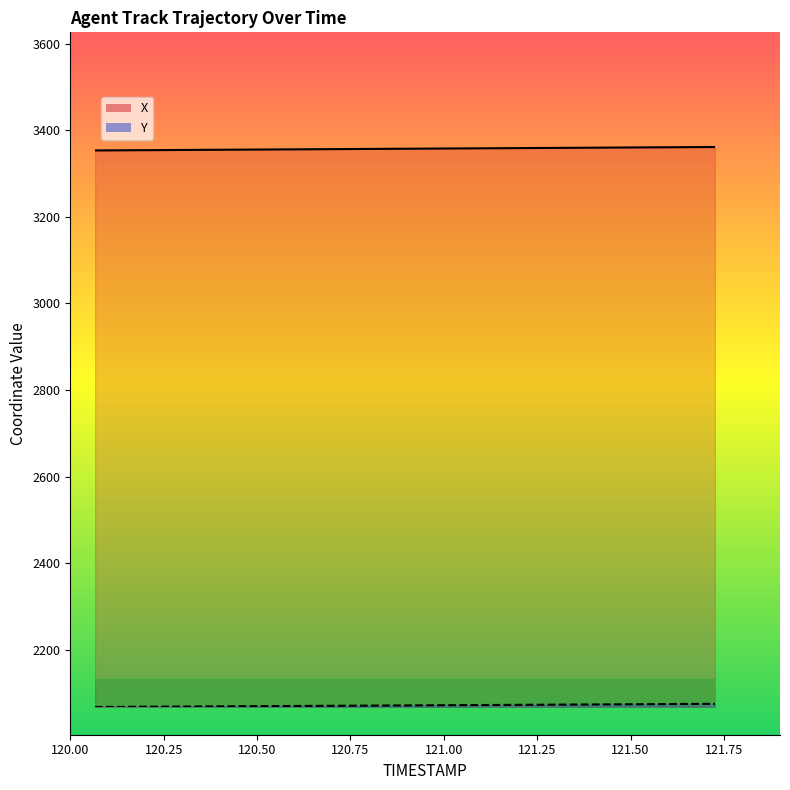

At 121.9, list the series in order from largest to smallest.

X, Y